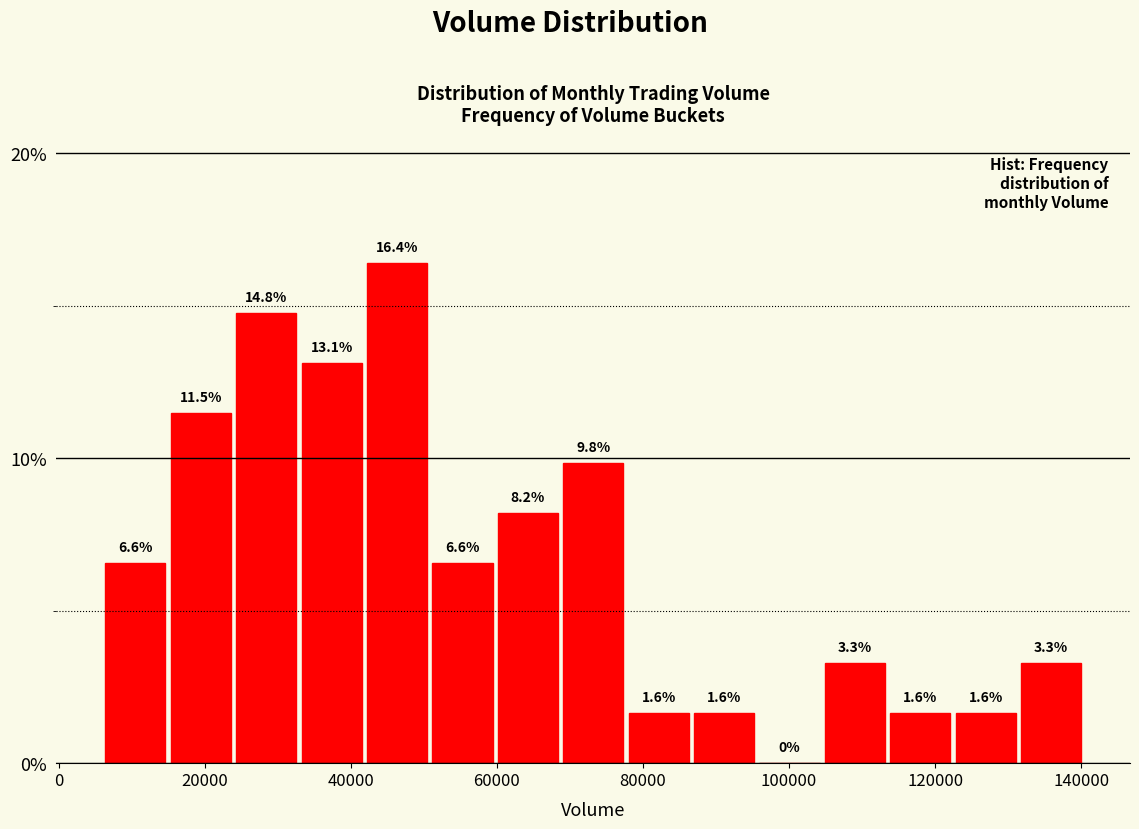

Over which range of the x-axis is the bar tallest?

42000 to 52000